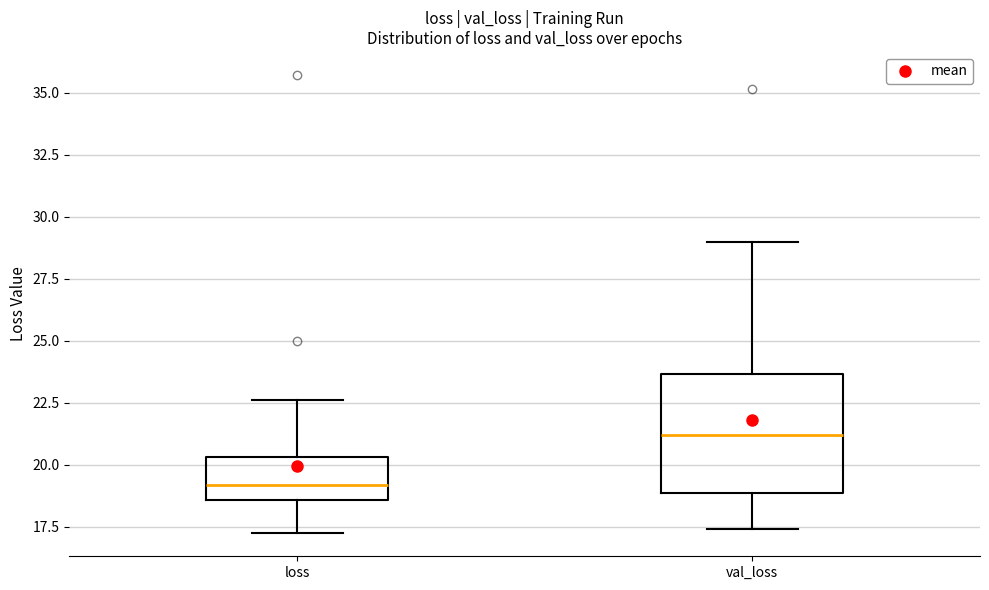

Comparing the boxes themselves (not the whiskers), which one is the tallest?

val_loss